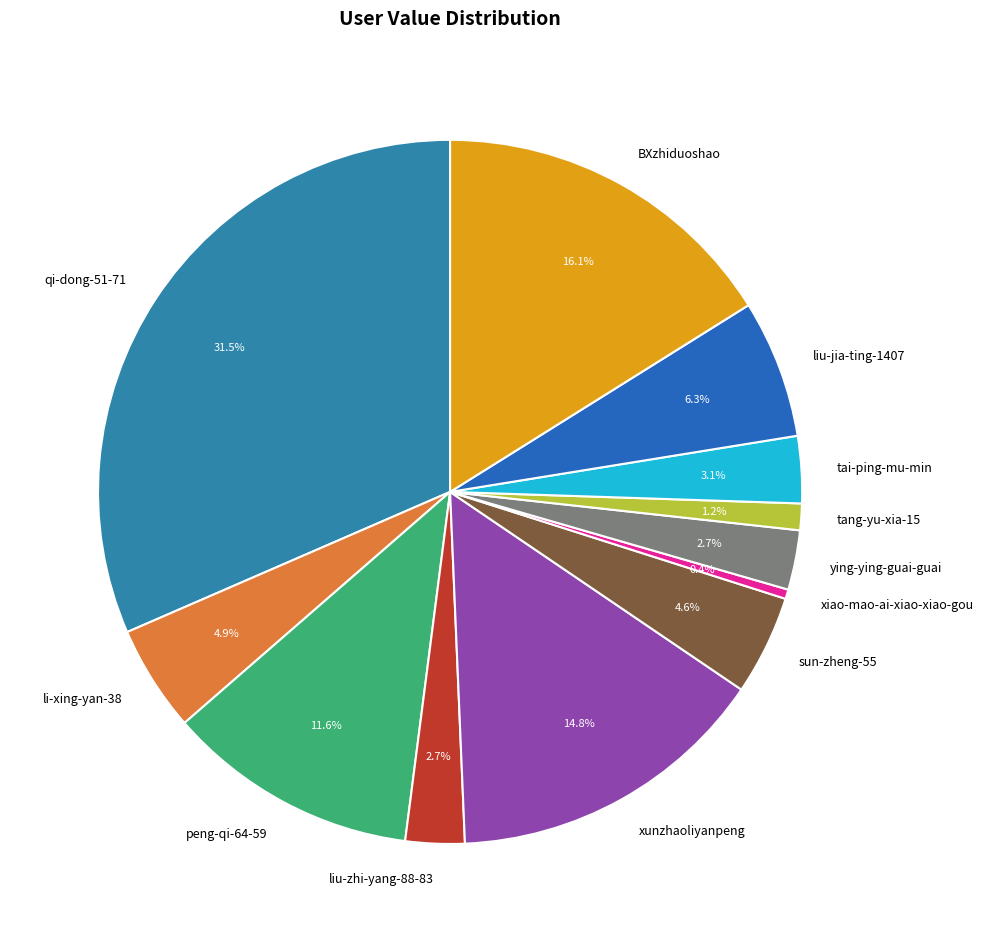

To the nearest percent, what portion does peng-qi-64-59 represent?

12%